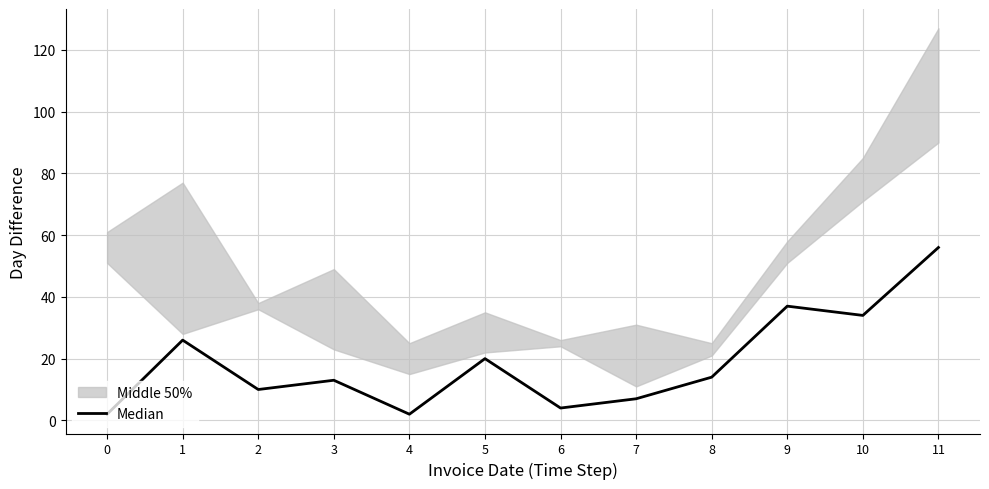

How many categories are shown in the chart?

12